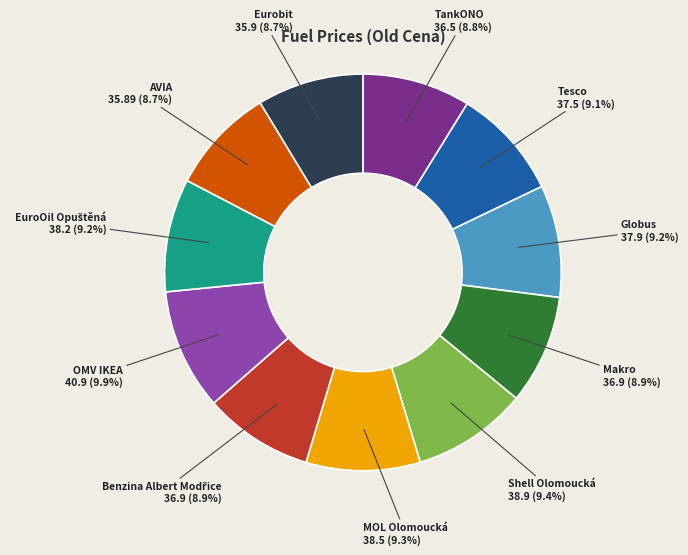

Is there any slice that represents more than half of the pie?

No